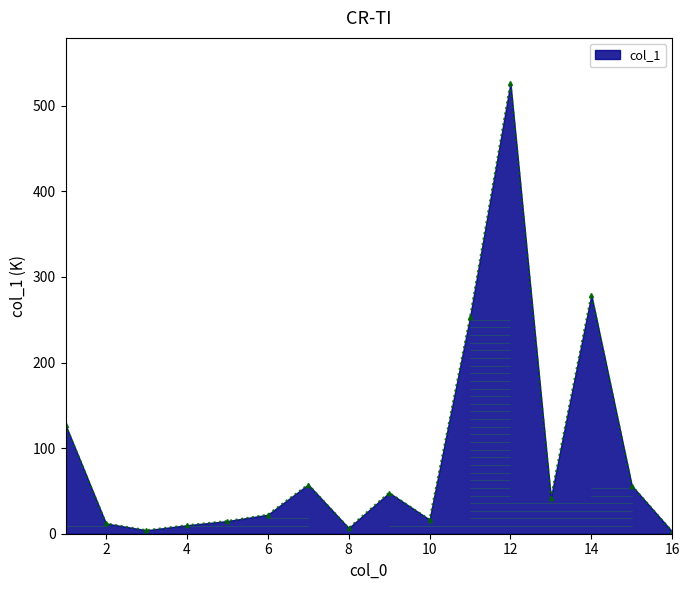

What is the value of the 15th point from the left?

56.2